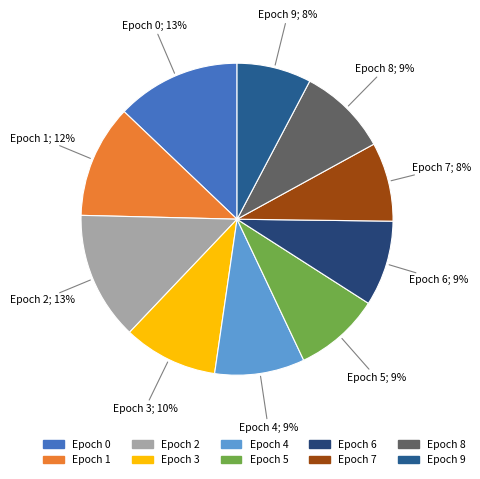

The Epoch 5 slice represents 1% of the pie. True or false?

False